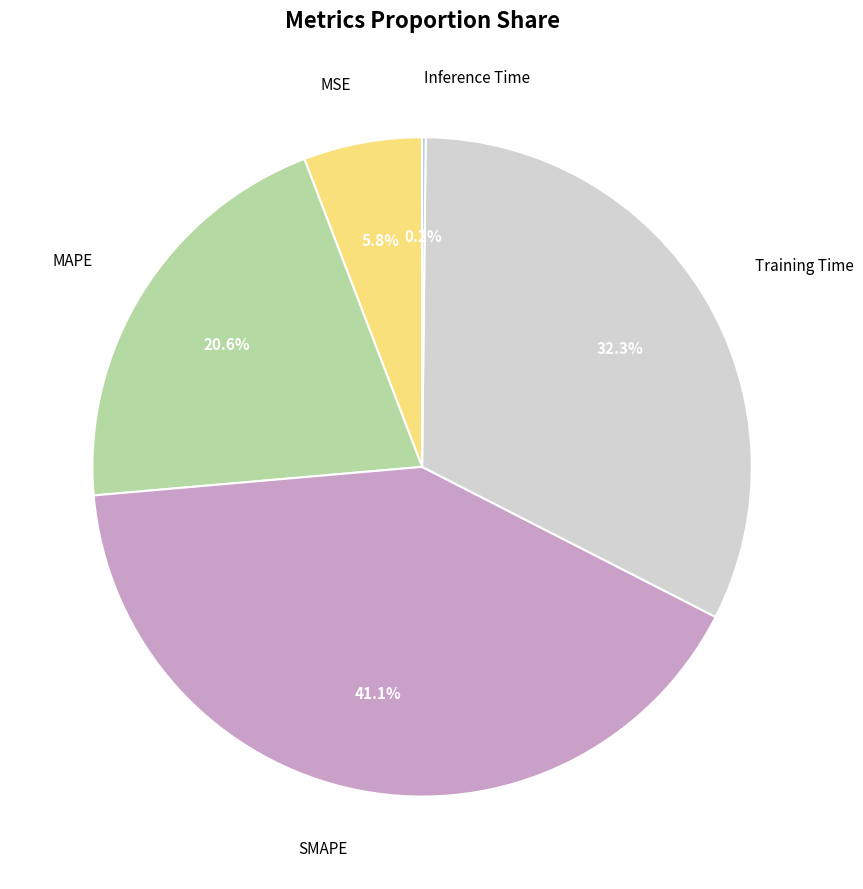

Combined, do SMAPE and MSE account for over 50%?

No